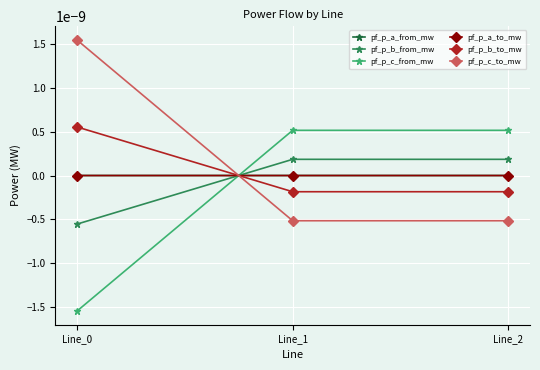

Which has a higher value, Line_2 or Line_1?

Line_2